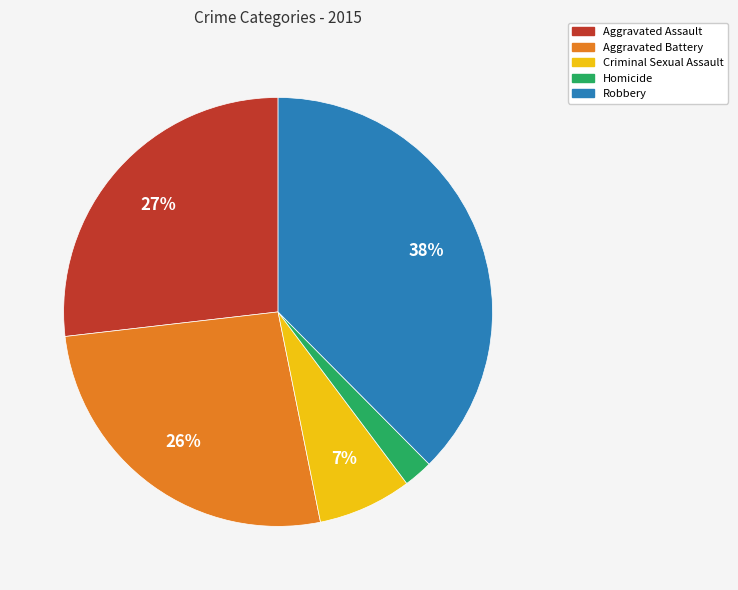

True or false: Aggravated Assault accounts for 27% of the total.

True